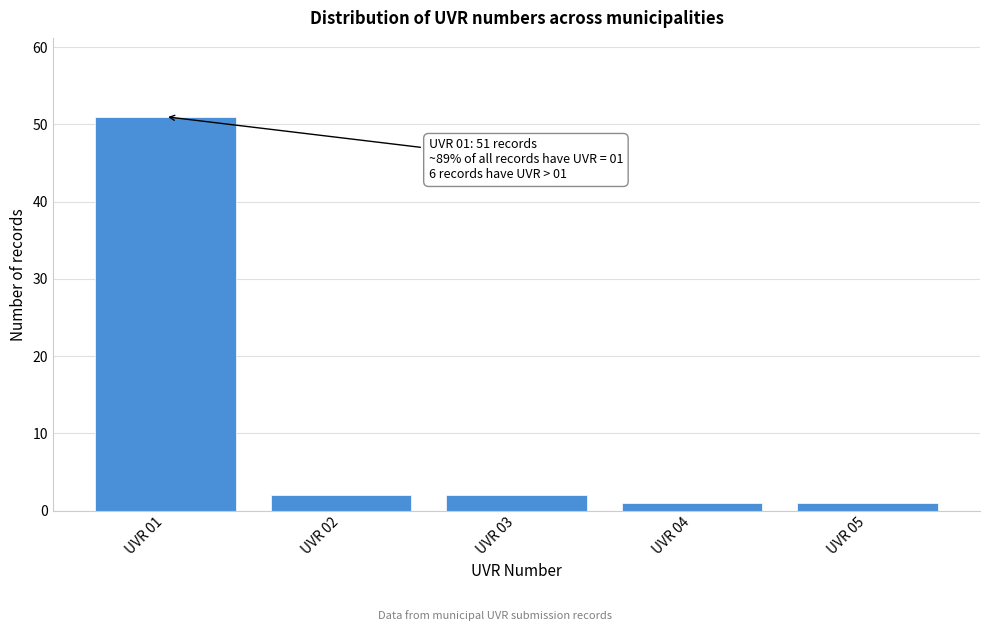

Reading right to left, list all the values displayed in this chart.

1	1	2	2	51